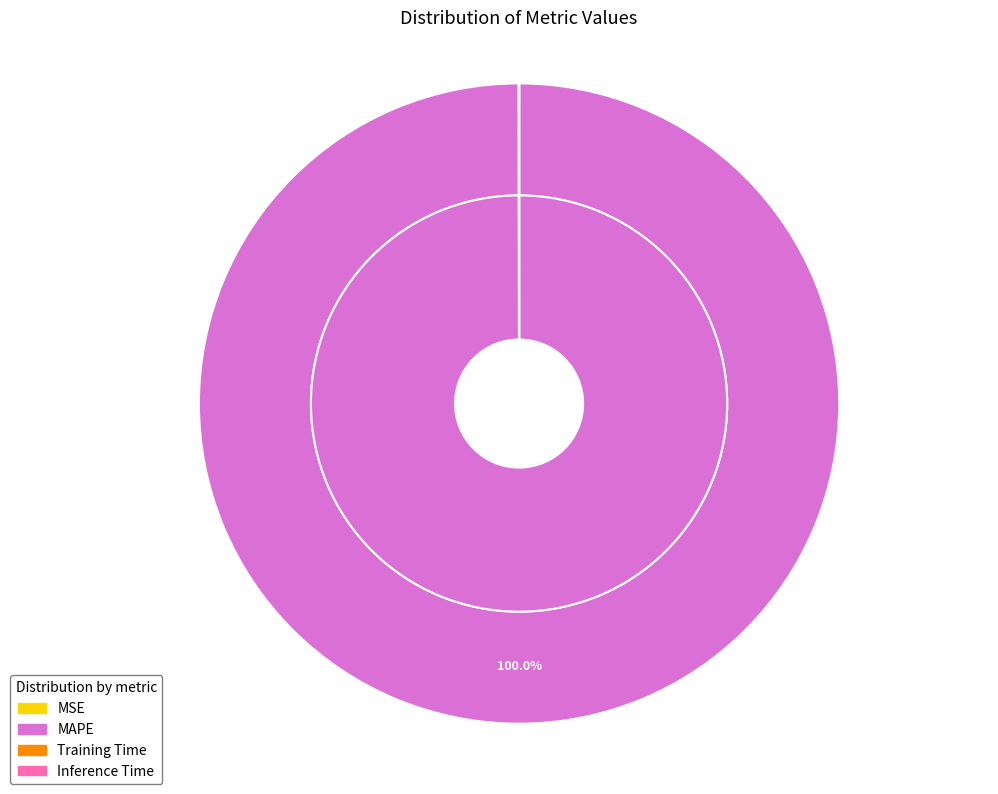

To the nearest percent, what is the average slice percentage?

25%